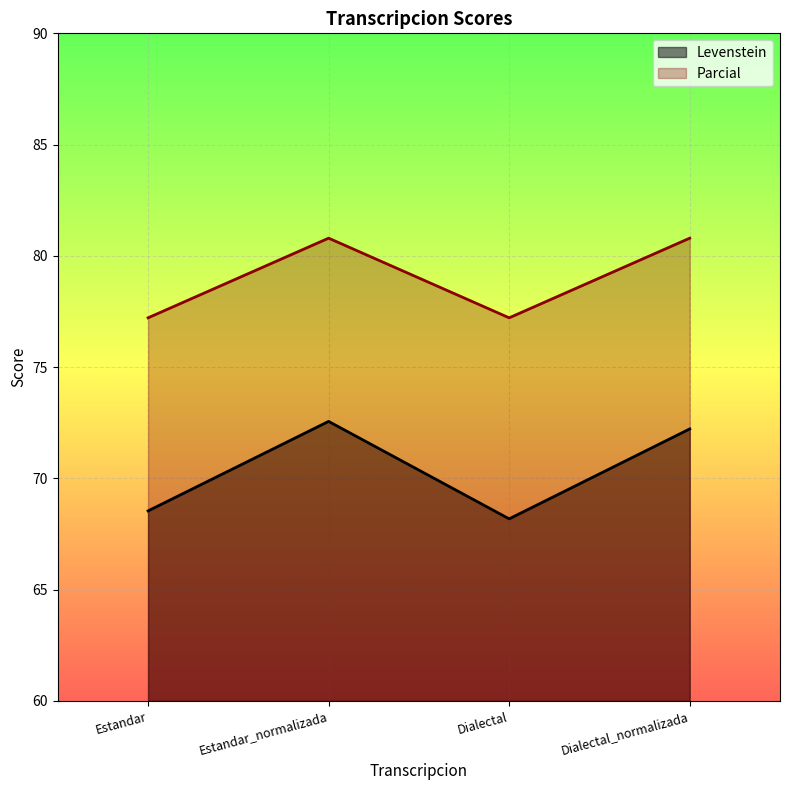

Reading right to left, list all the values displayed in this chart.

Levenstein: 72.2	68.2	72.6	68.5
Parcial: 80.8	77.2	80.8	77.2